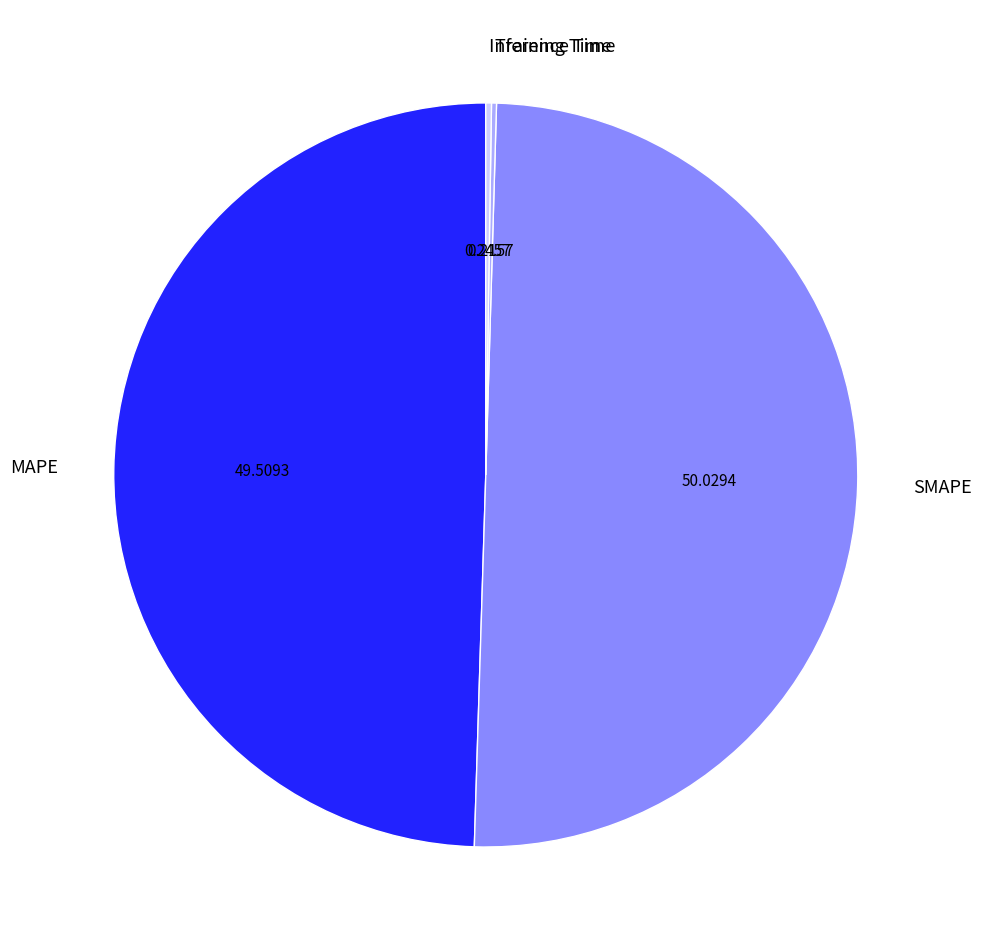

Which slice is the largest?

SMAPE